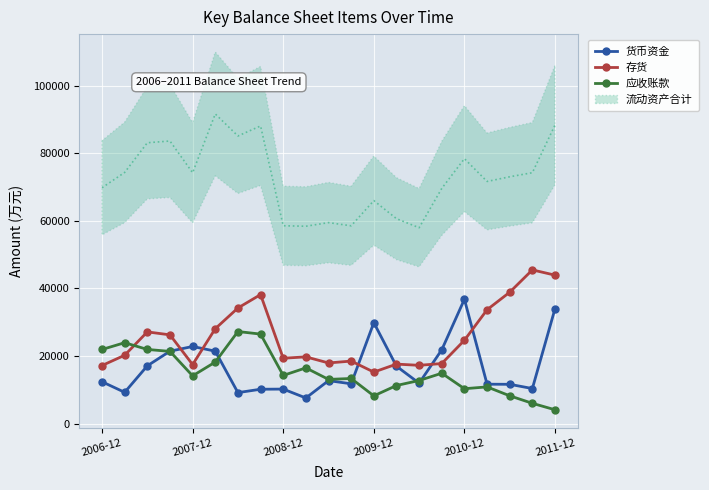

Where does the 应收账款 series first go above 14118?

2006-12